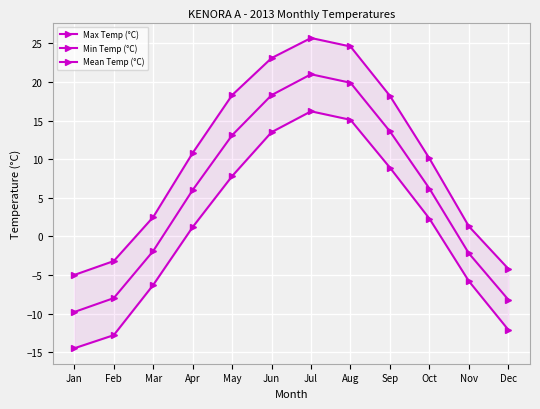

Which series has the largest total across all categories?

Max Temp (°C)